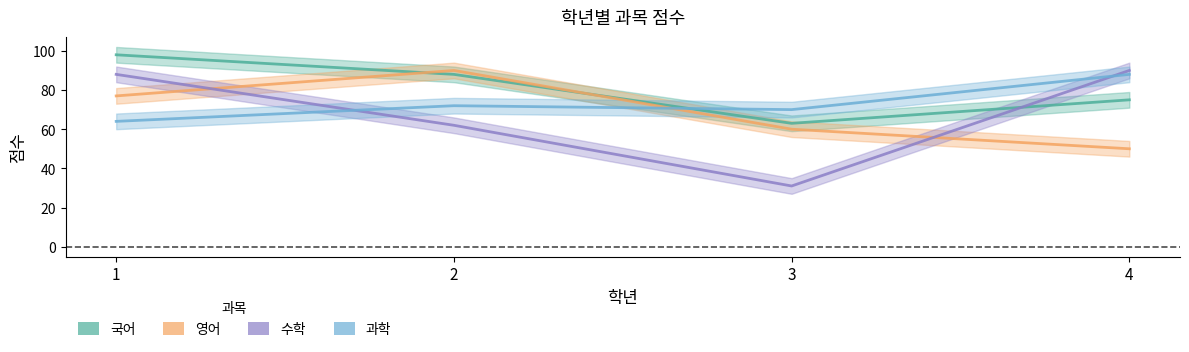

How many lines are shown in the chart?

4